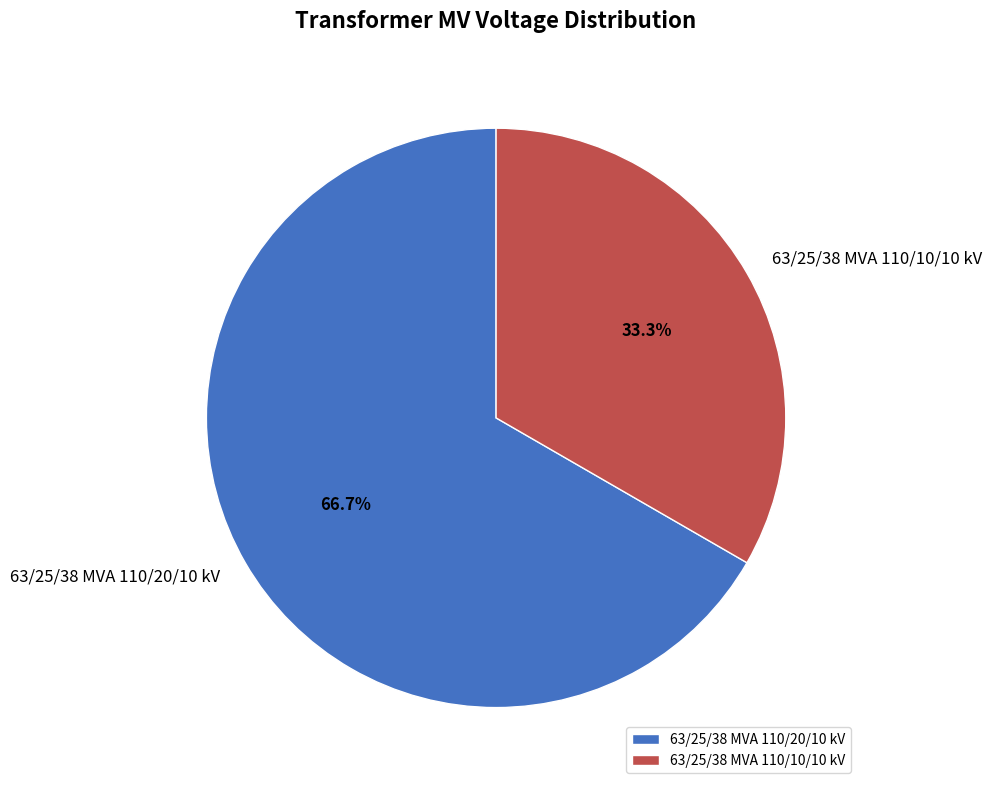

What percentage is the 63/25/38 MVA 110/20/10 kV slice, to the nearest percent?

67%